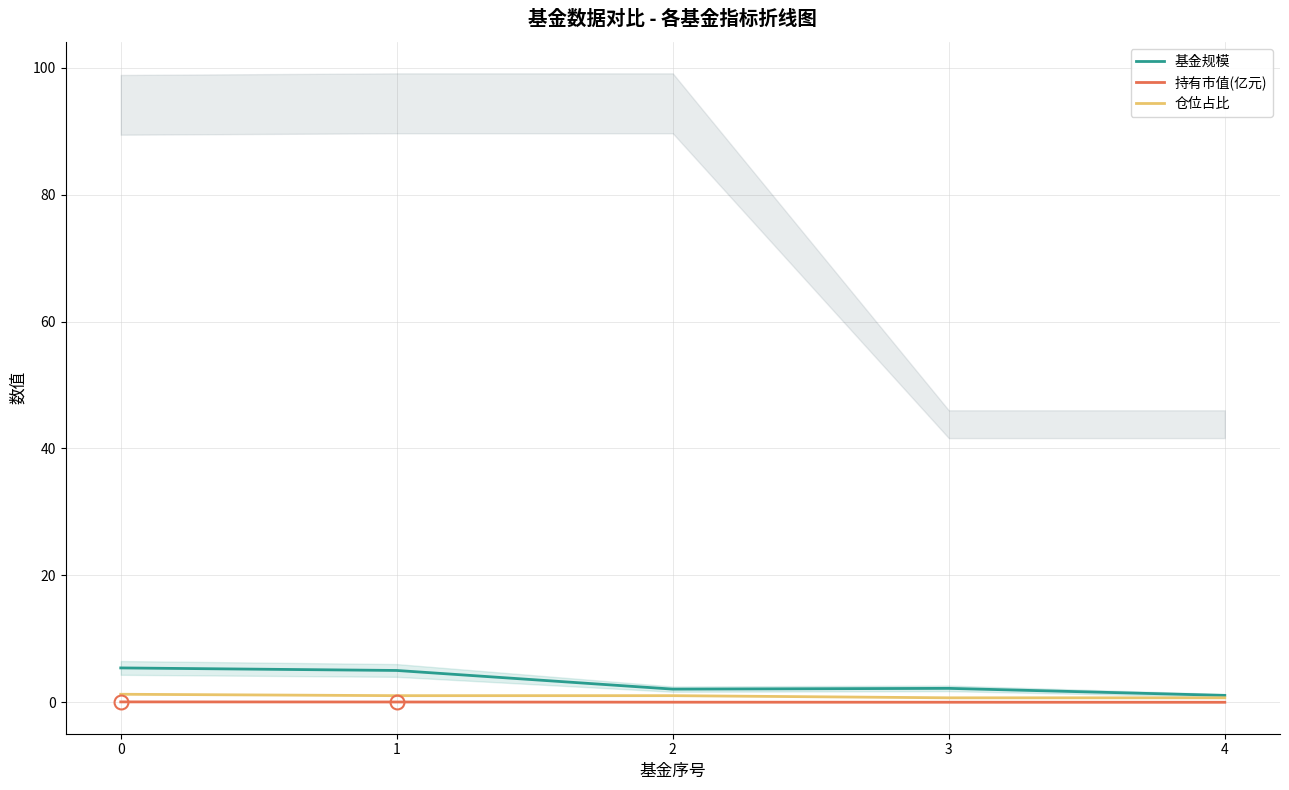

True or false: 仓位占比 and 持有市值(亿元) intersect in this chart.

False